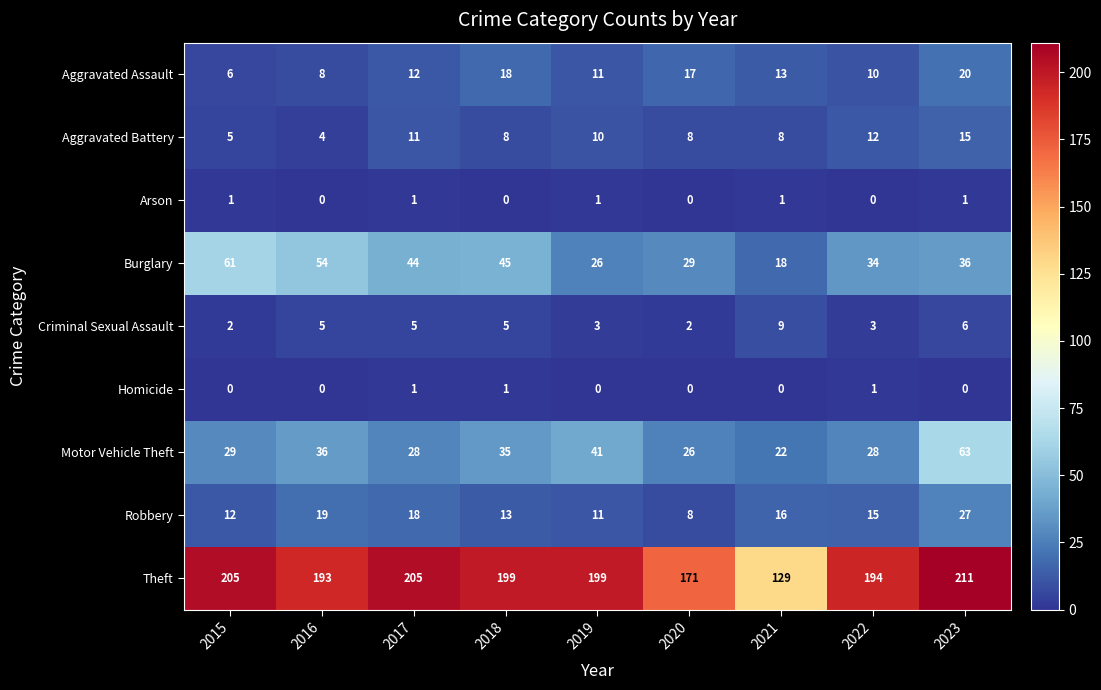

How many data points in Aggravated Battery are less than 8?

2